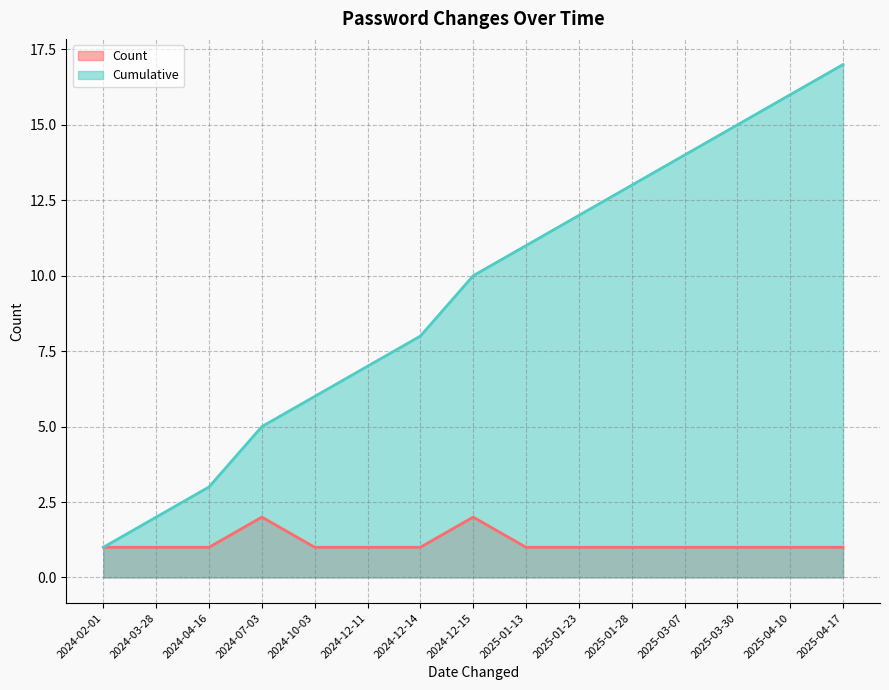

What is the approximate value of Count at 2024-02-01?

1